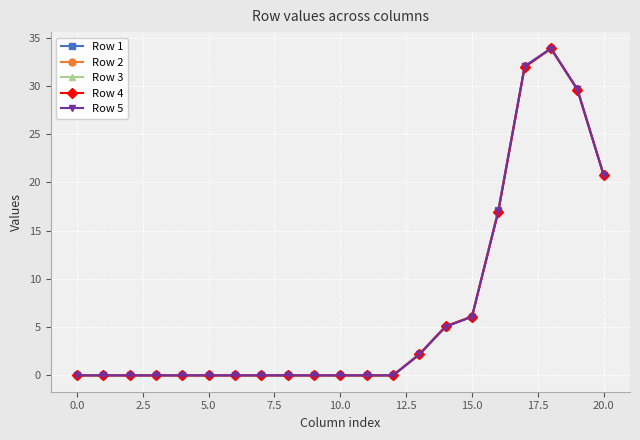

True or false: Row 1 has more than 0 interior local peaks.

True